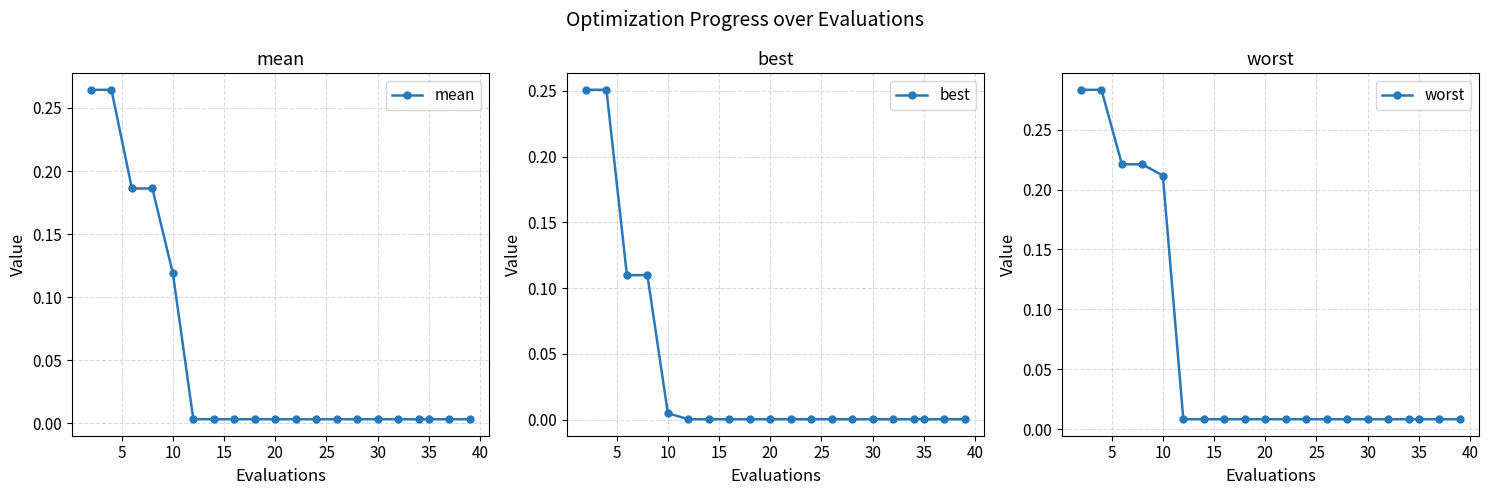

Is it true that best equals 0.0 at 30?

True